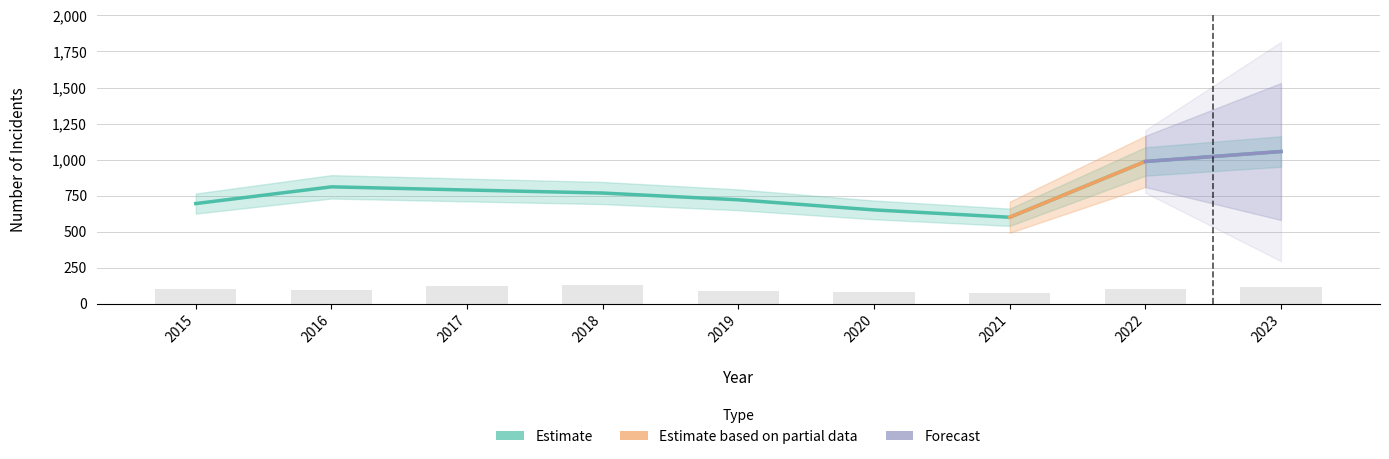

What is the greatest value displayed?

1056